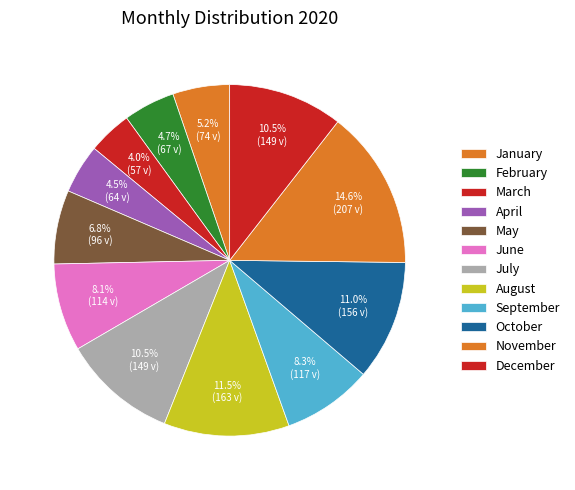

How many segments does this pie chart have?

12